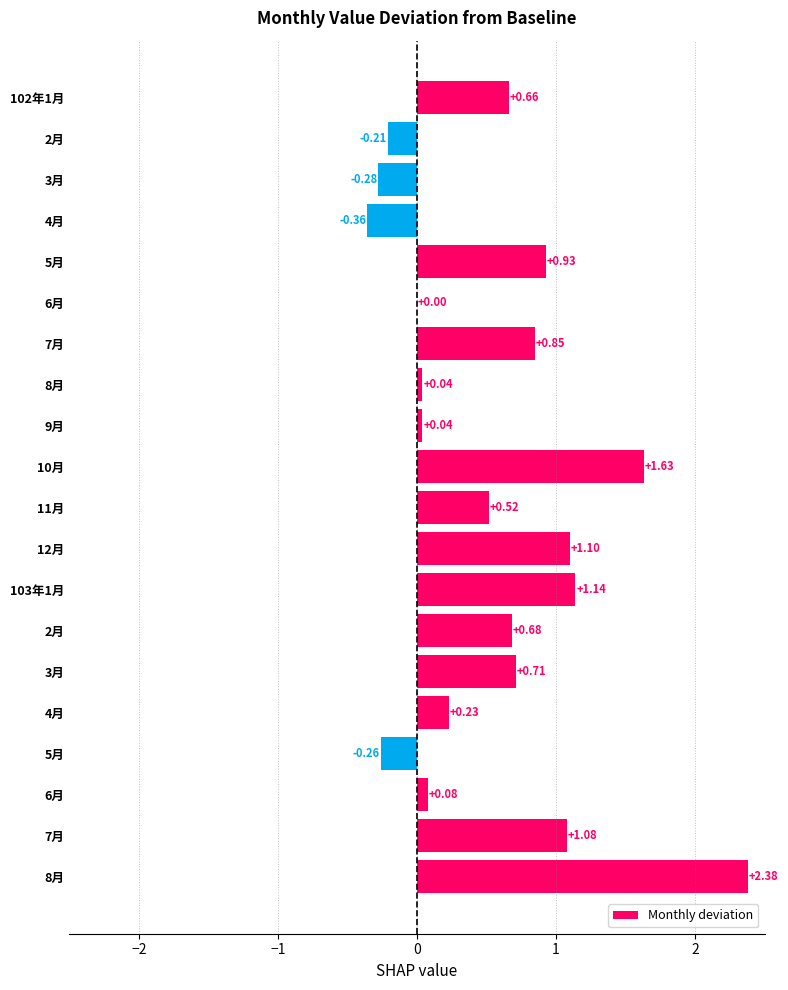

How many data points does each series have?

20